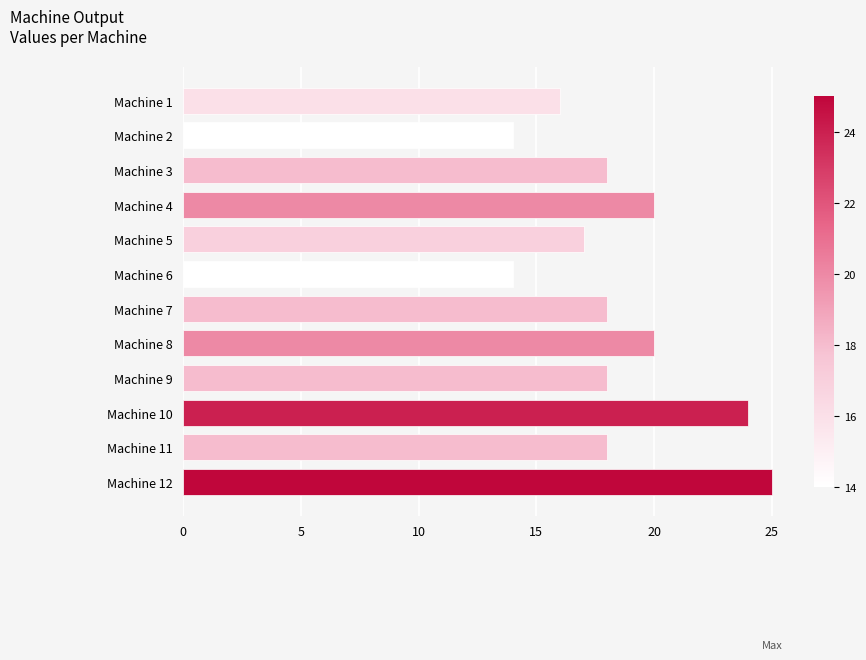

Reading bottom to top, list all the values displayed in this chart.

Machine 12=25	Machine 11=18	Machine 10=24	Machine 9=18	Machine 8=20	Machine 7=18	Machine 6=14	Machine 5=17	Machine 4=20	Machine 3=18	Machine 2=14	Machine 1=16